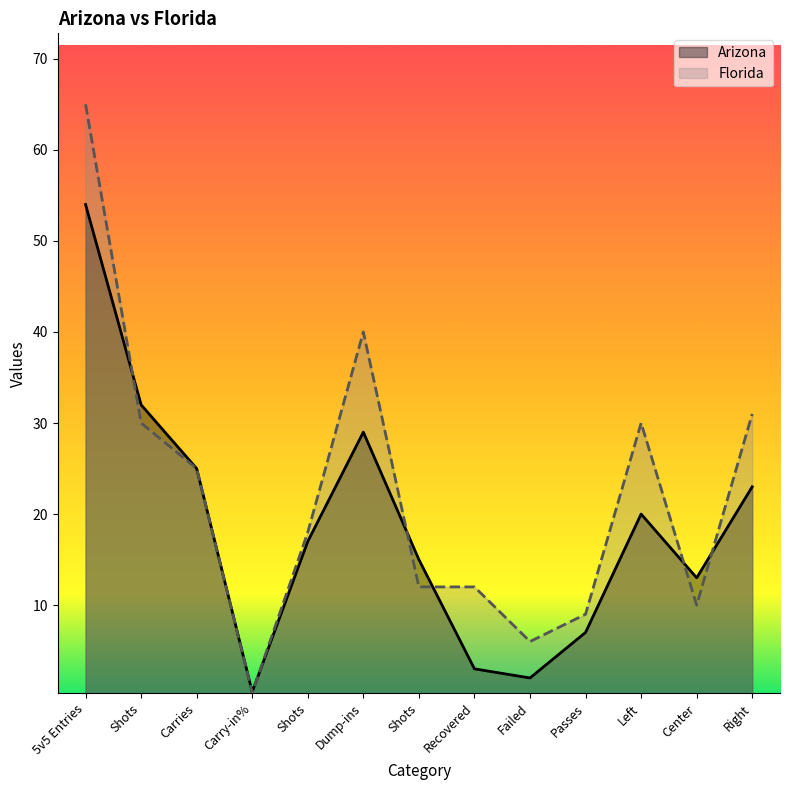

What is the sum of the Florida values at Carries and Shots?

43.0